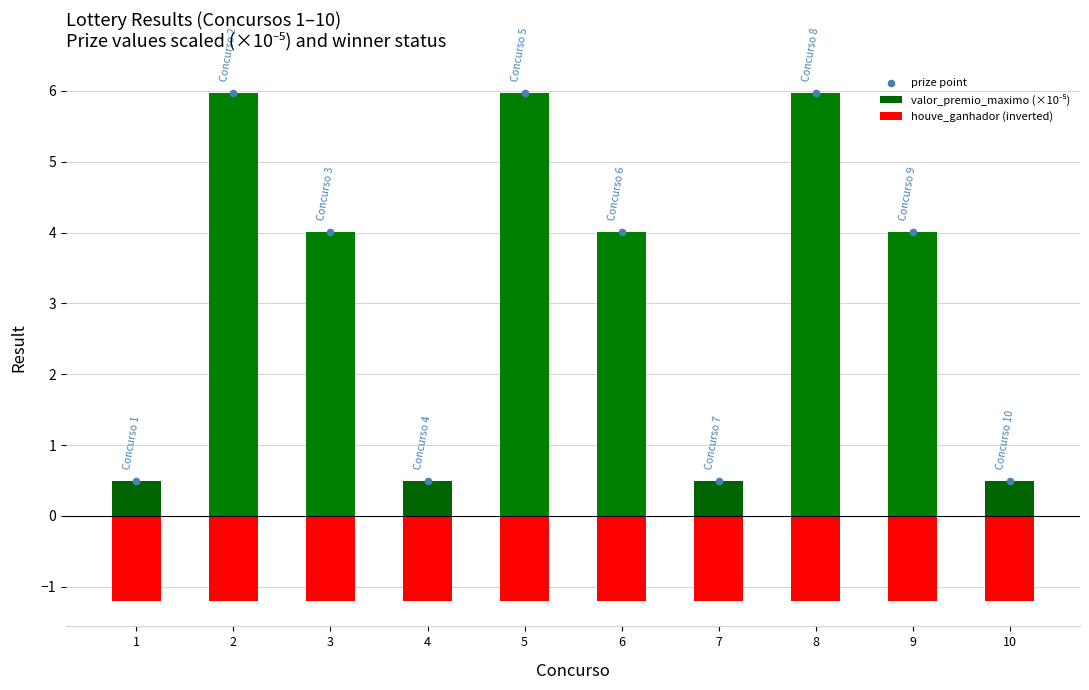

Which series has the largest total across all categories?

valor_premio_maximo (×10⁻⁵)